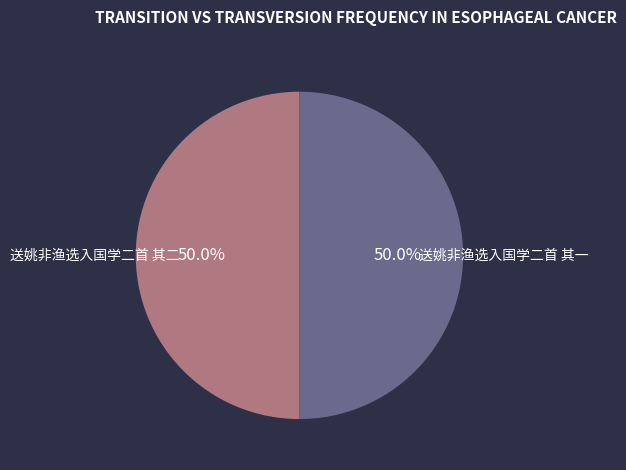

To the nearest percent, what portion does 送姚非渔选入国学二首 其二 represent?

50%